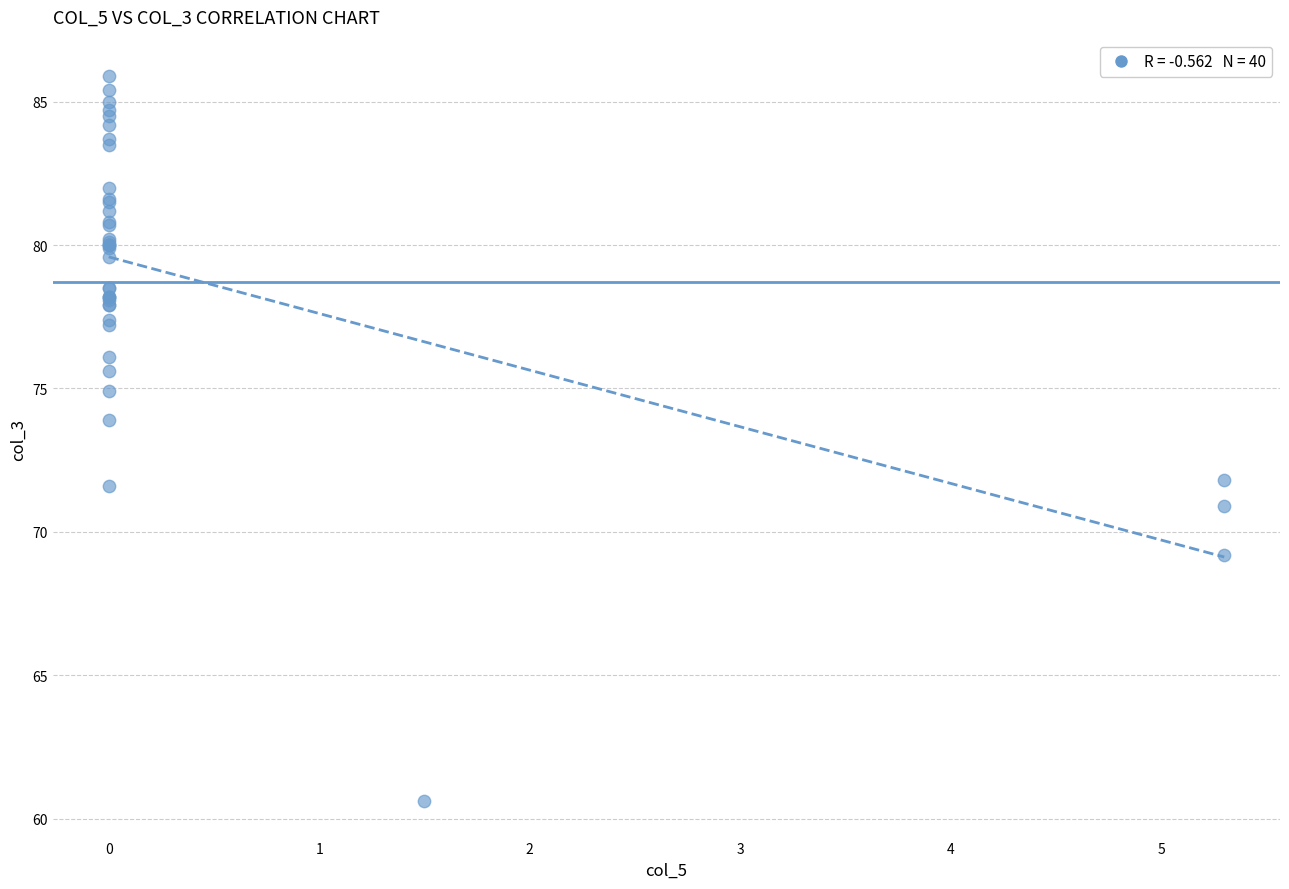

What Y value in the scatter plot is closest to 73?

73.9